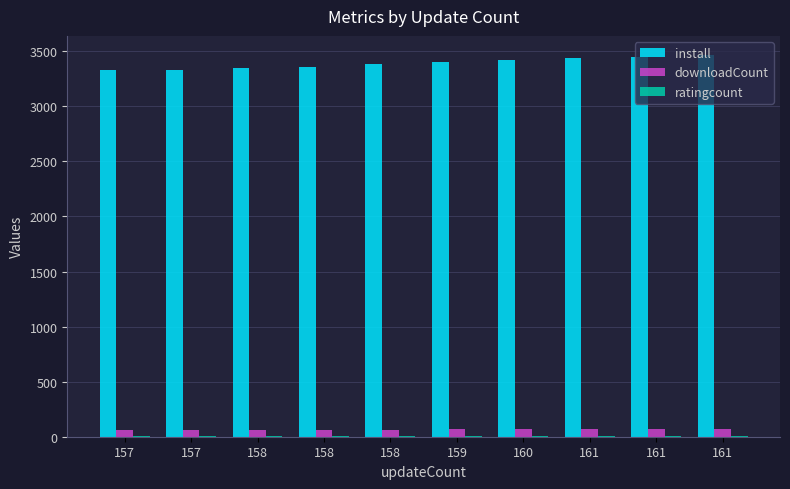

Between 161 and 160, which is larger?

161